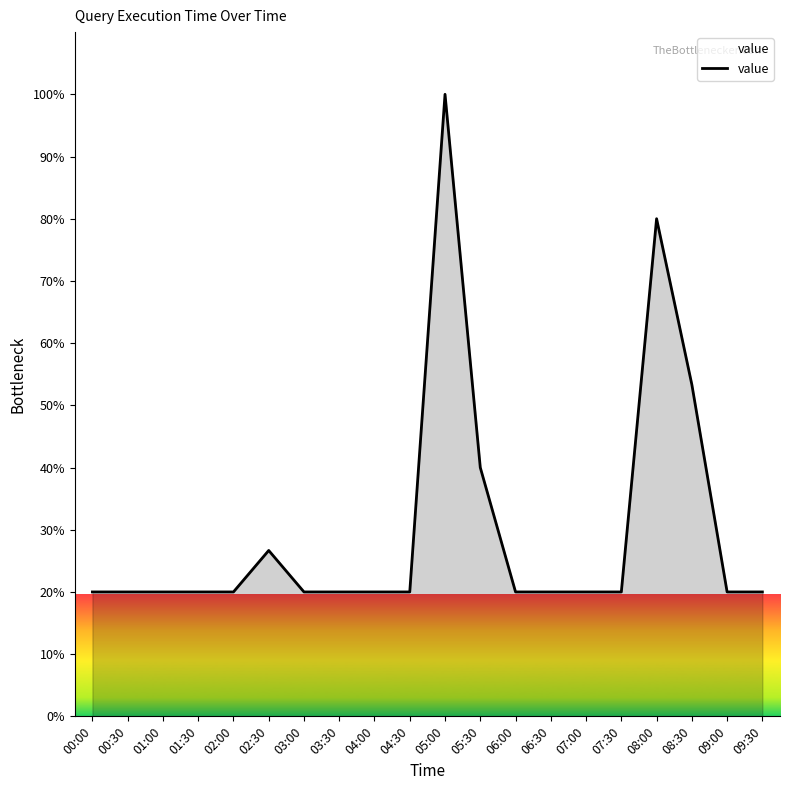

What position from the left is 04:30?

10